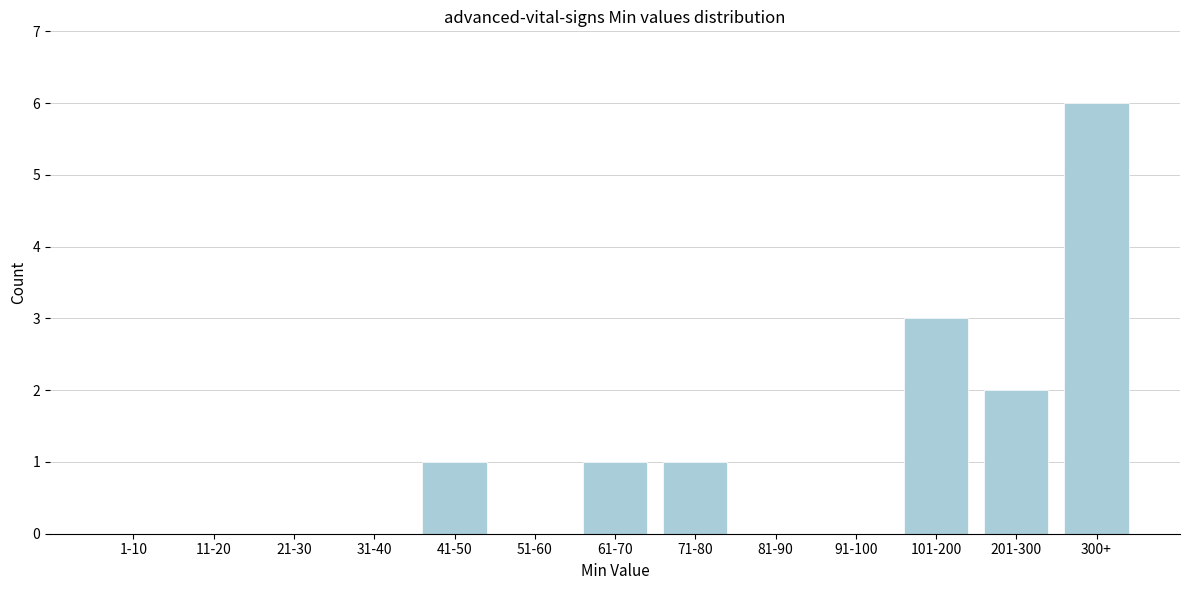

Reading left to right, transcribe all the data shown in this chart.

1-10=0	11-20=0	21-30=0	31-40=0	41-50=1	51-60=0	61-70=1	71-80=1	81-90=0	91-100=0	101-200=3	201-300=2	300+=6